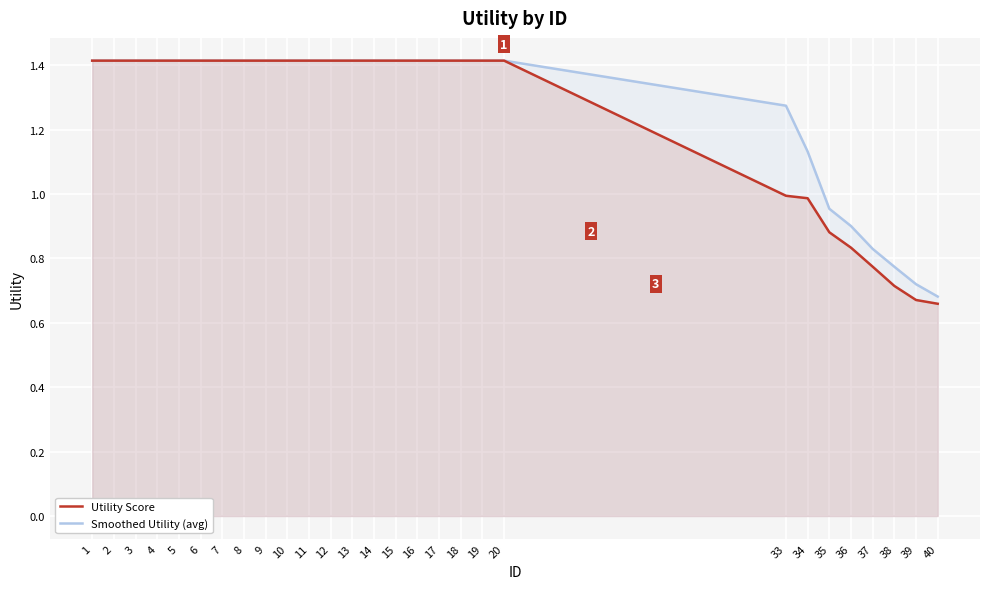

Does the chart display data point markers on the line(s)?

No